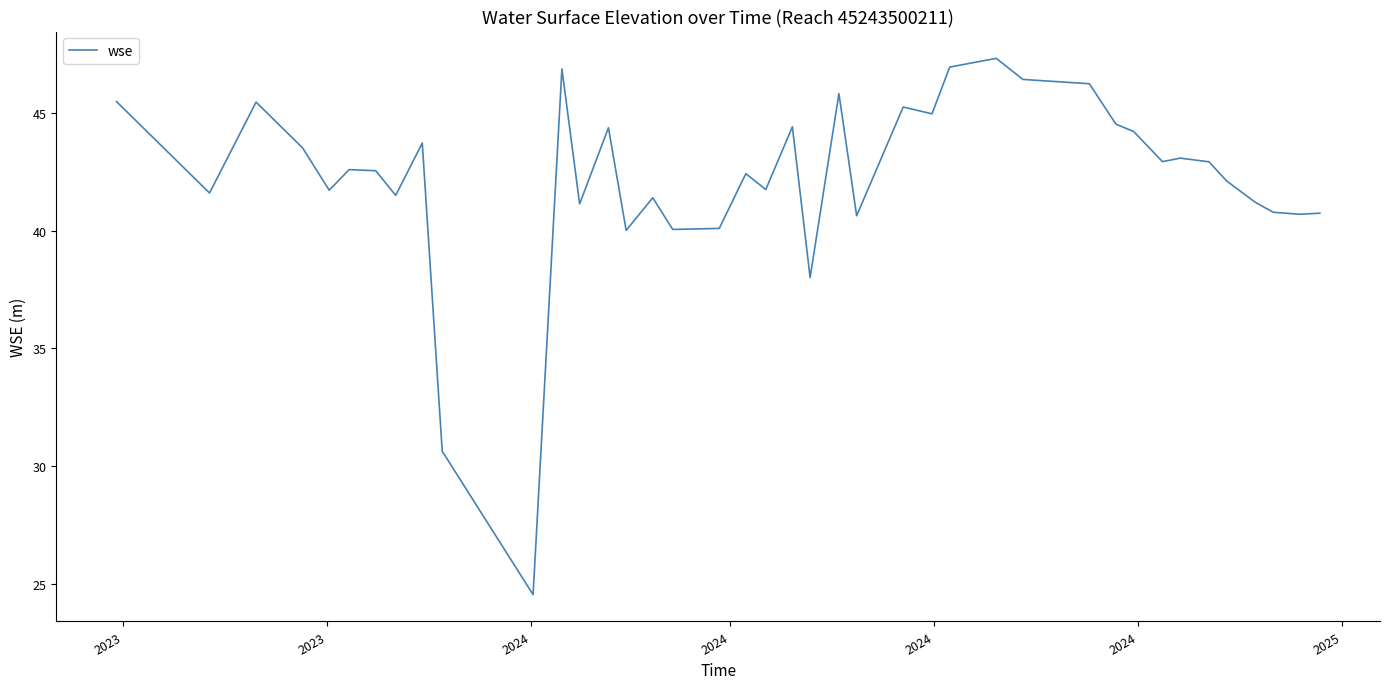

What is the difference between the maximum and minimum values?

22.8